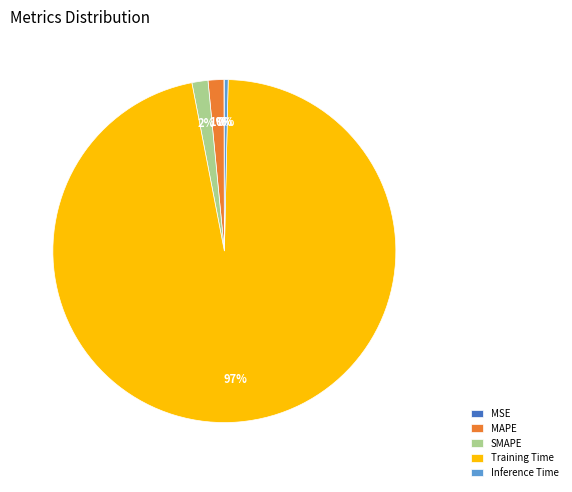

Is the sum of Training Time and SMAPE greater than half?

Yes